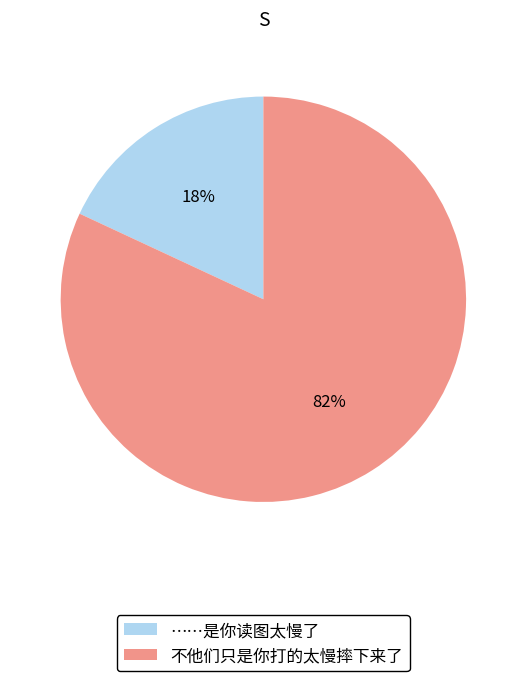

Which category has the biggest portion of the pie?

不他们只是你打的太慢摔下来了